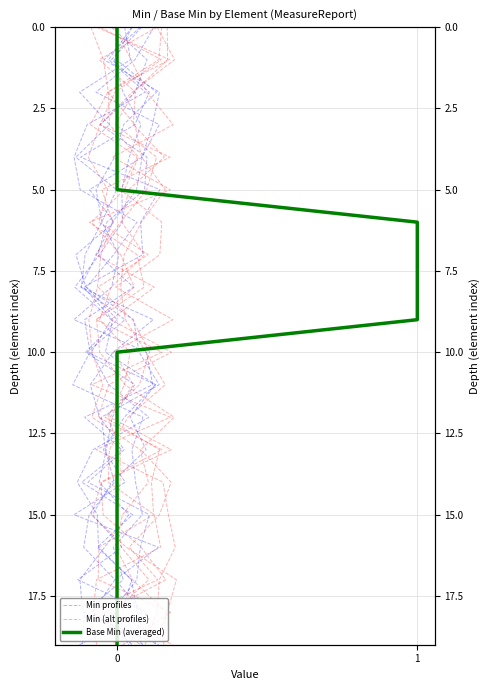

What are all the series names shown in the legend?

Min profiles, Min (alt profiles), Base Min (averaged)